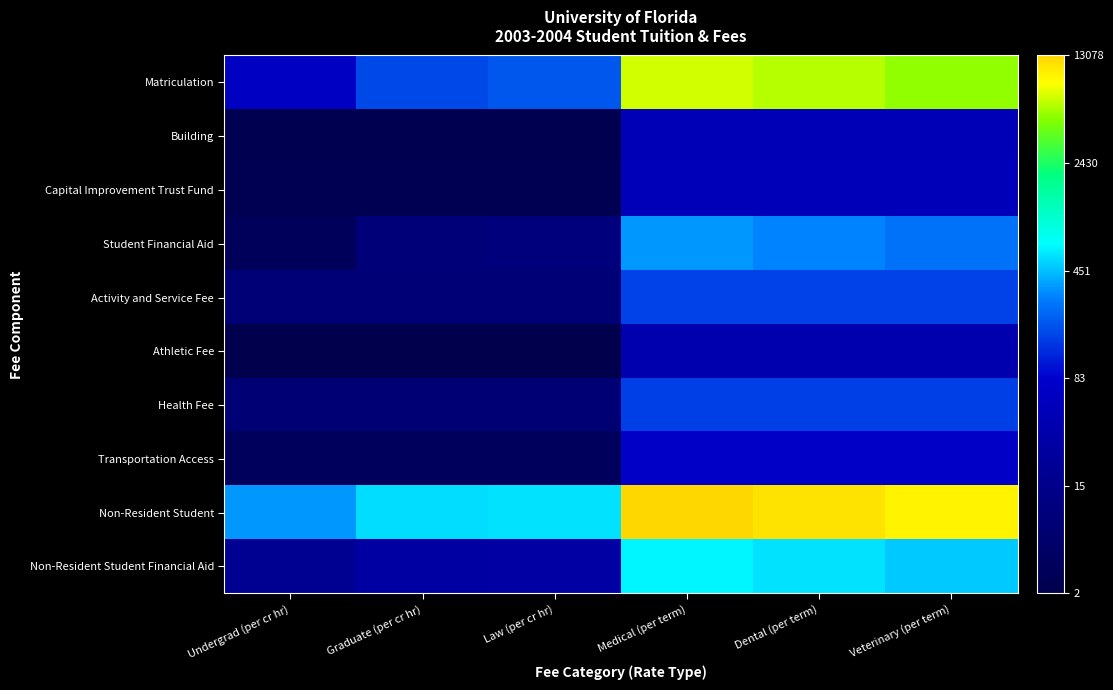

At how many categories does at least one series exceed 2?

6